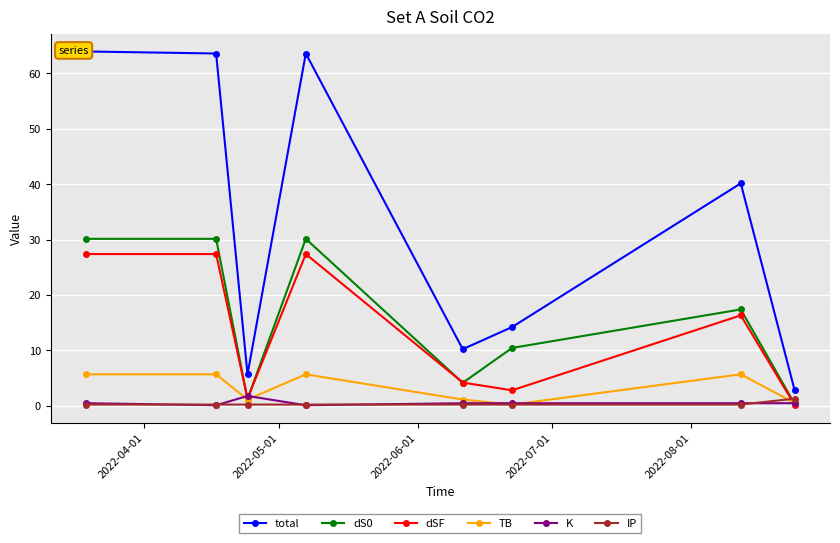

What is the minimum value shown in the chart?

0.1